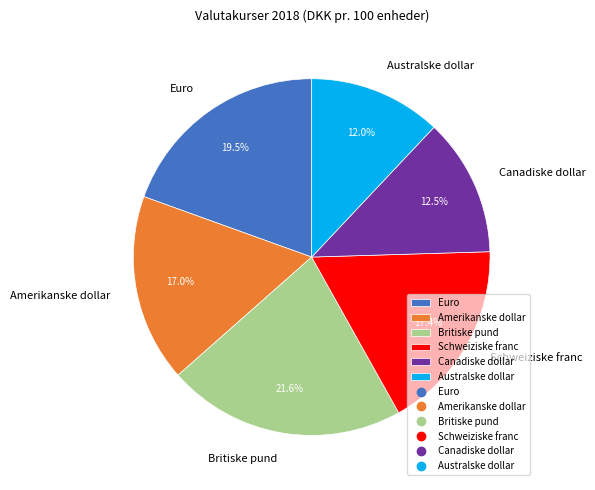

To the nearest percent, what is the difference between the largest and smallest slice percentages?

10%